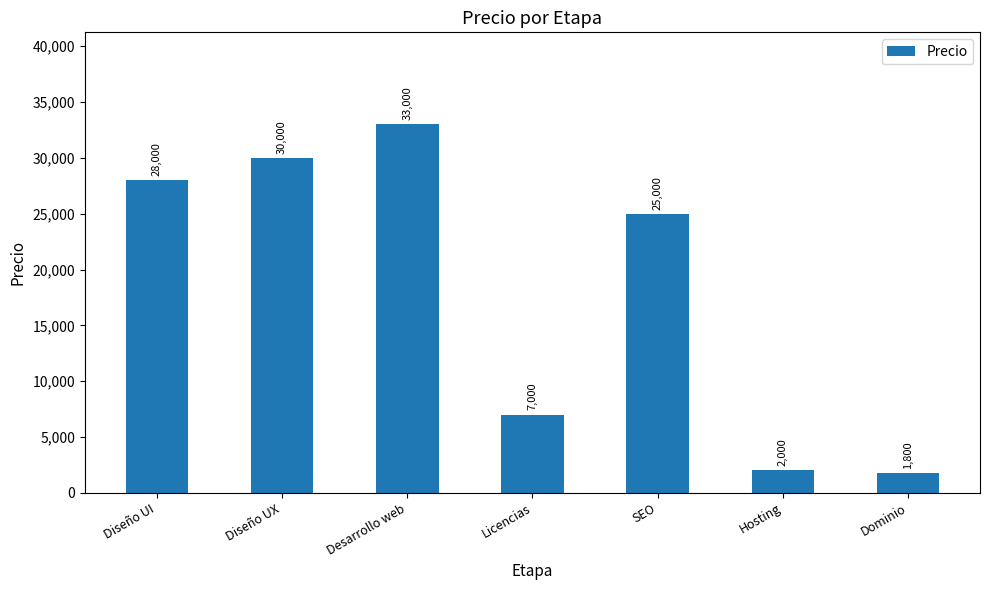

What is the average value?

18114